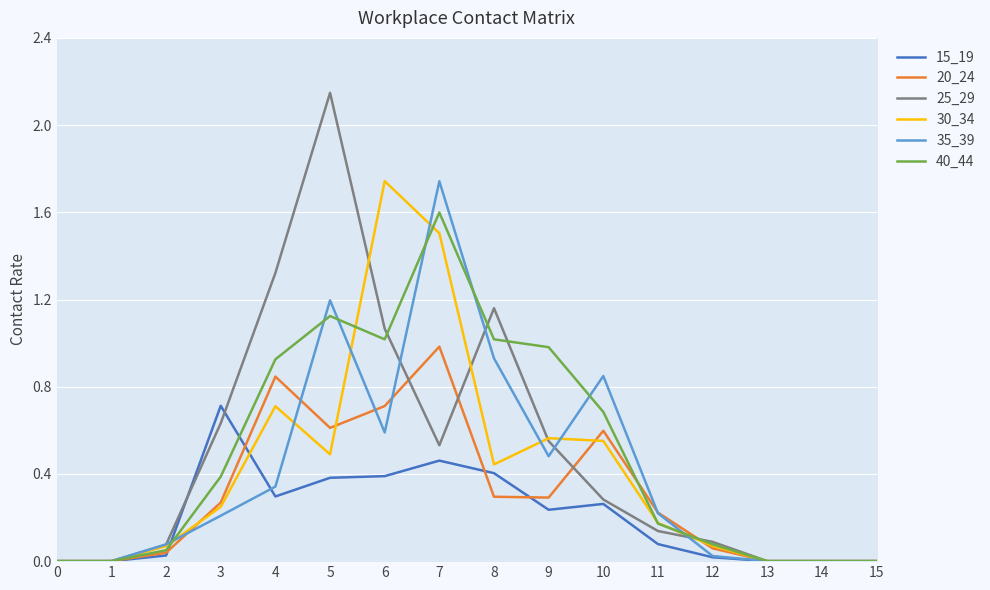

In 30_34, how many points are higher than both neighbors (excluding endpoints)?

3